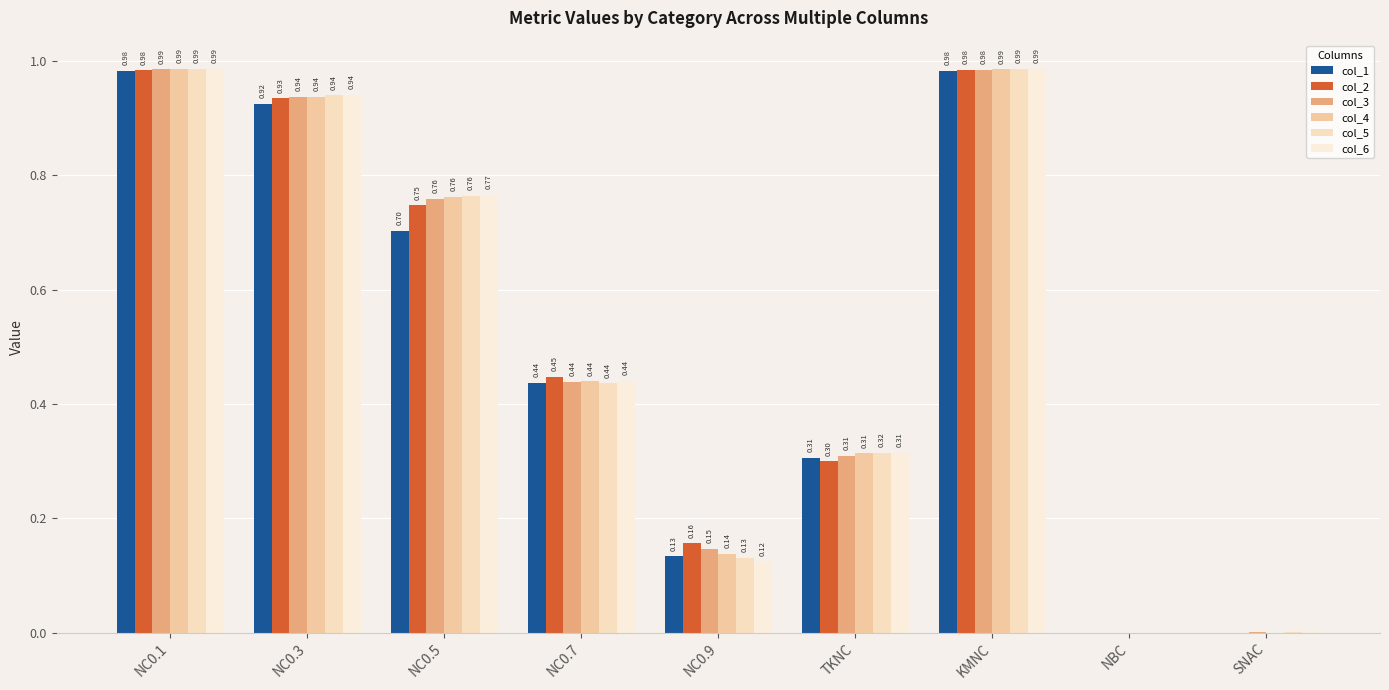

At which label does col_6 reach its peak?

KMNC